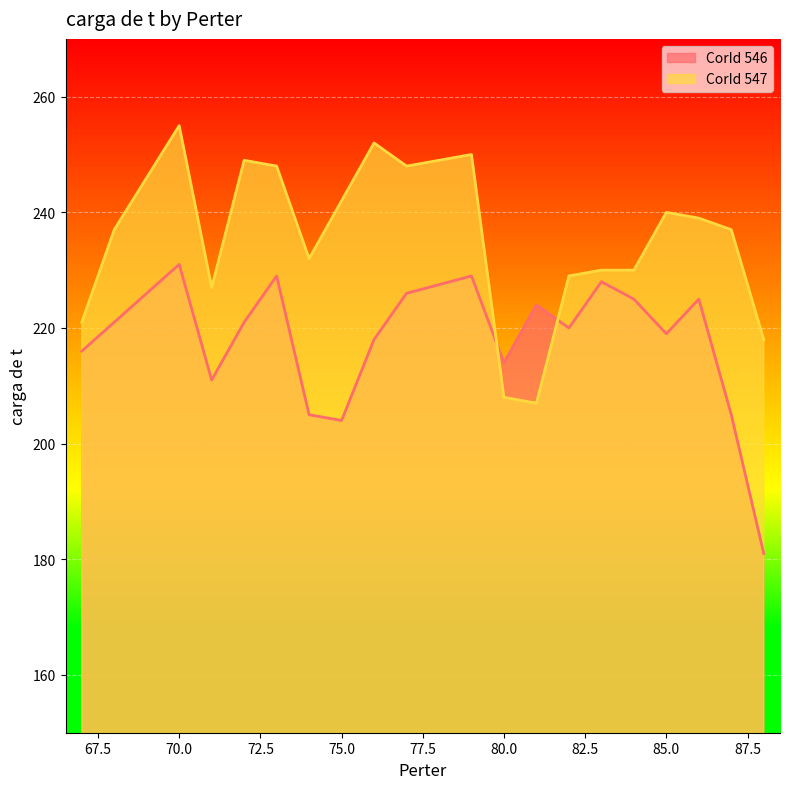

What is the difference between the maximum and second lowest values in the CorId 547 series?

47